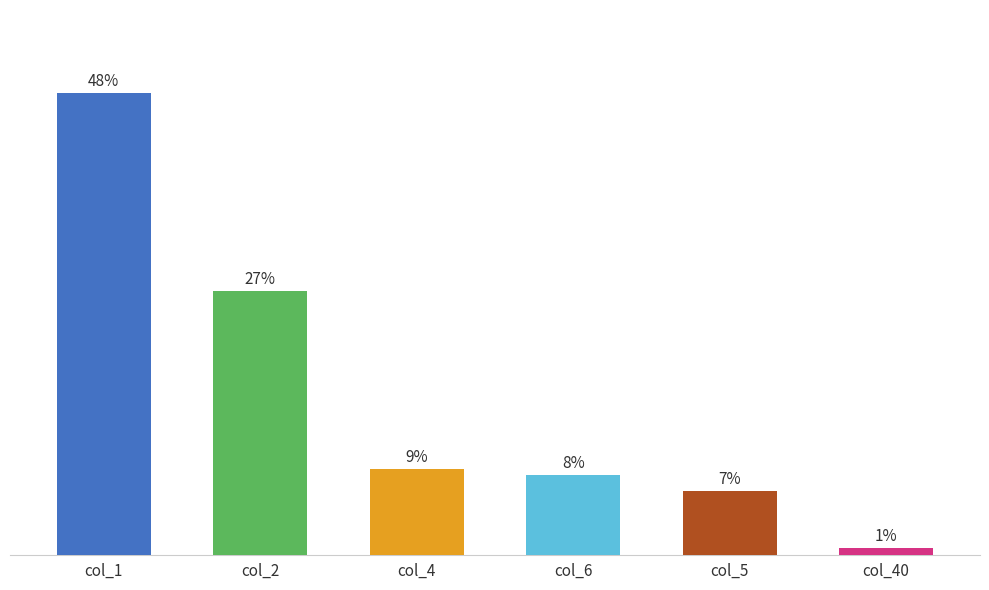

Are the bars horizontal?

No